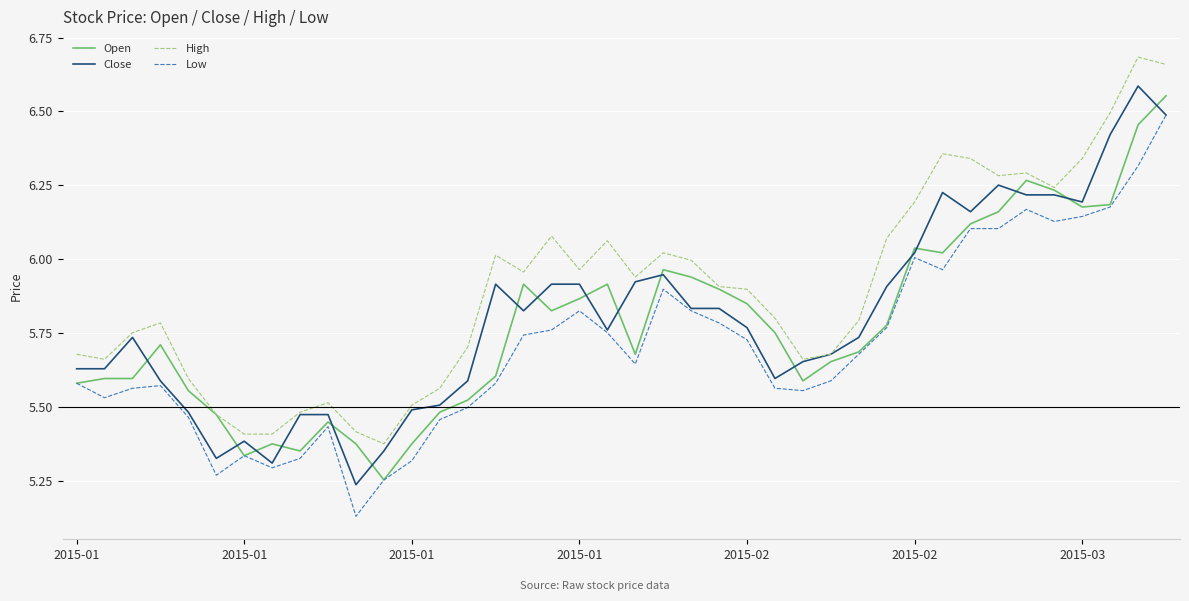

Which series has the largest total across all categories?

High